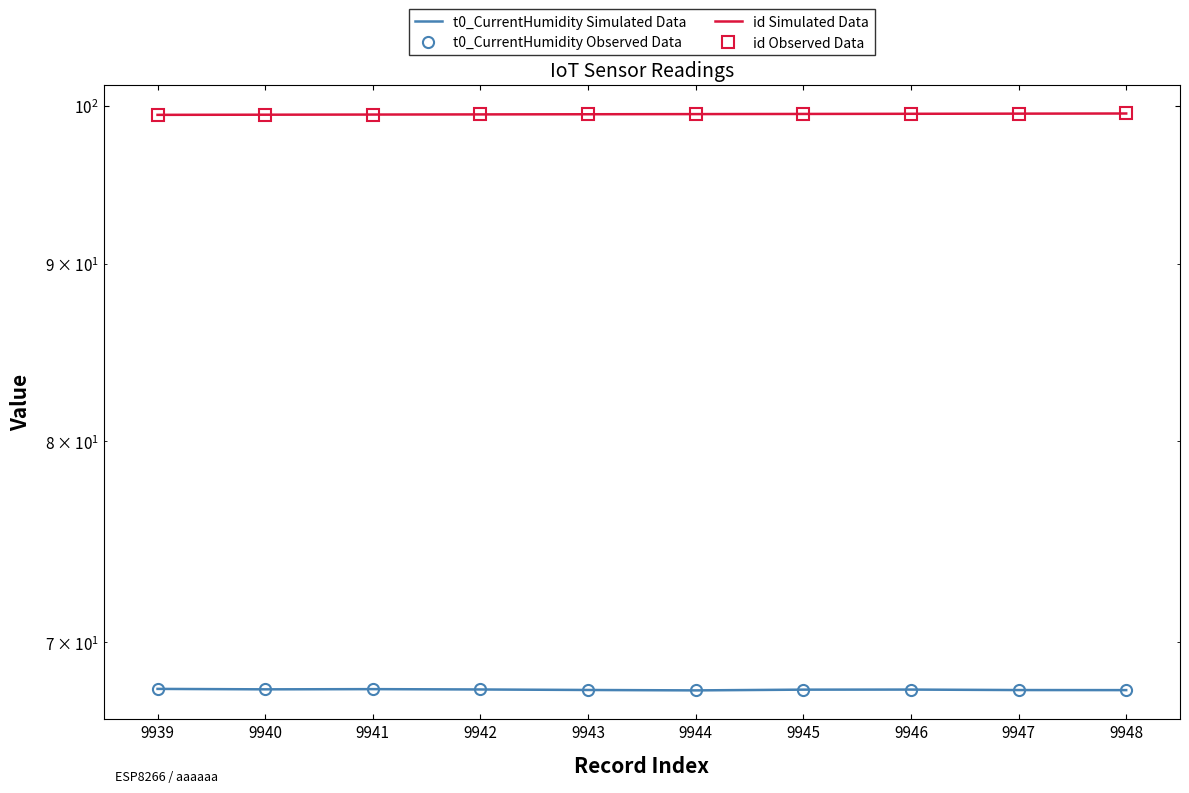

True or false: id Observed Data and t0_CurrentHumidity Simulated Data intersect in this chart.

False